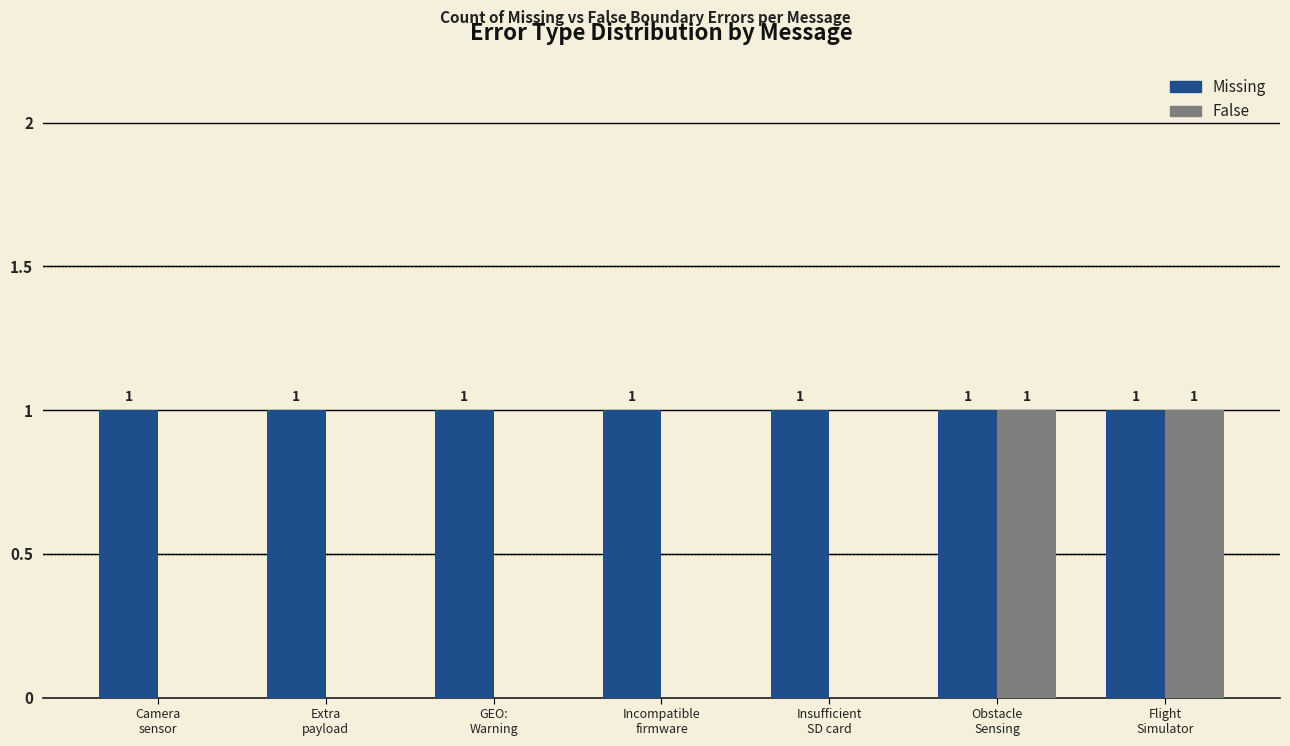

Is it true that Missing equals 1 at GEO:
Warning?

True